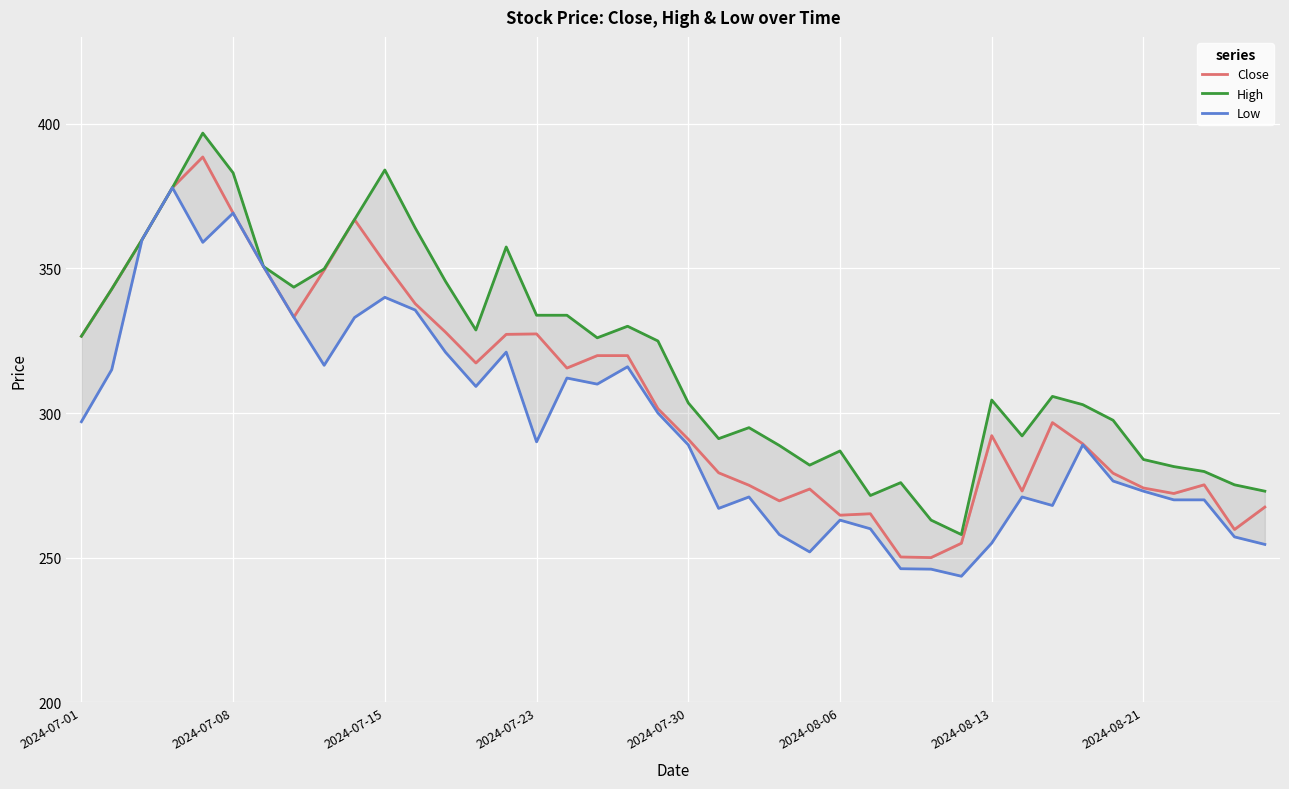

True or false: High and Close cross at least once.

False